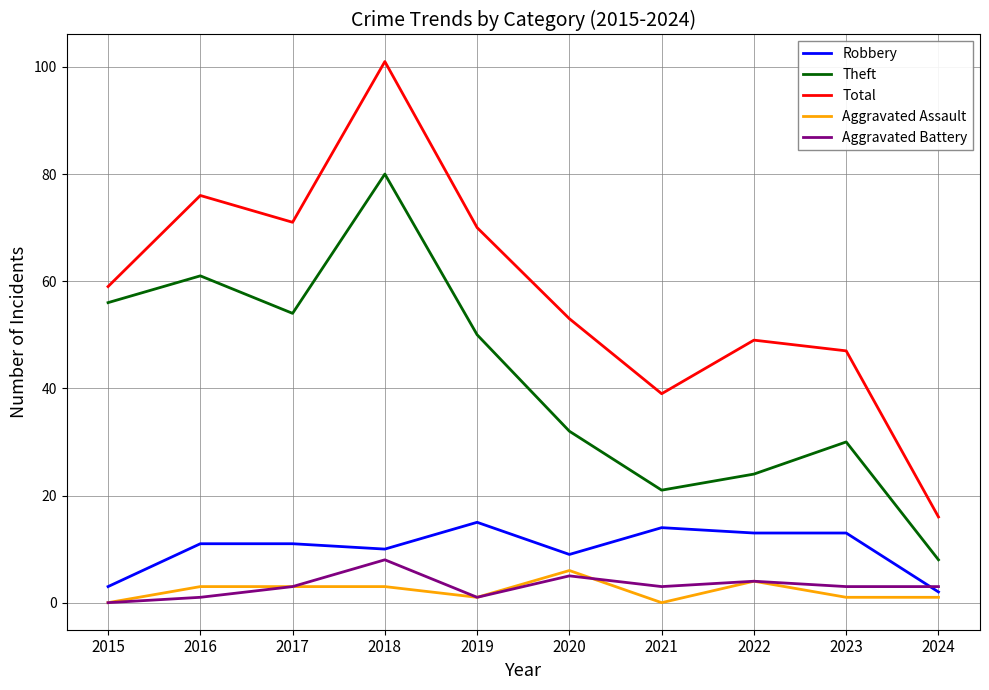

True or false: Theft and Total intersect in this chart.

False